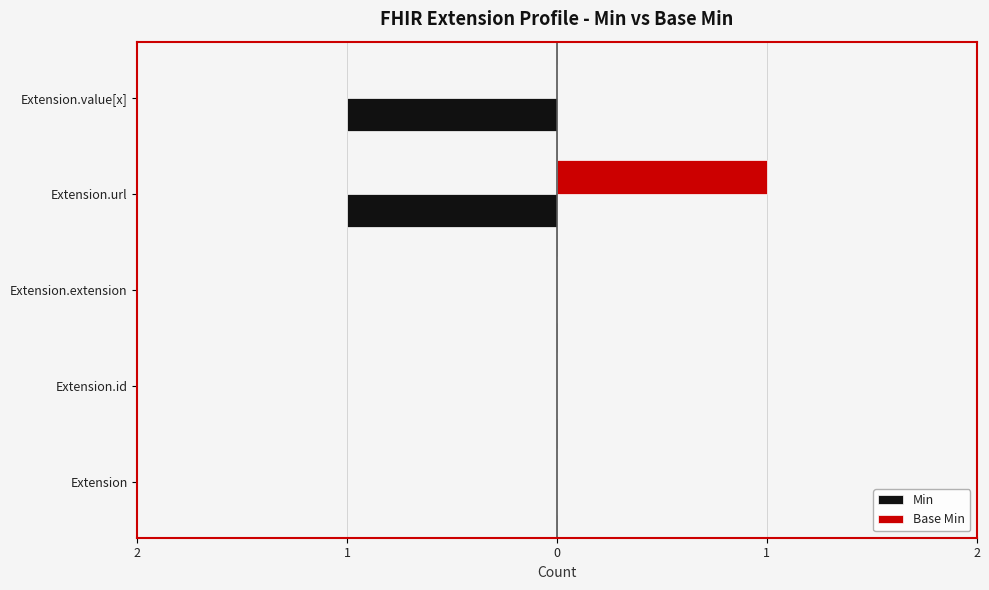

Which series has the largest range (max minus min)?

Min